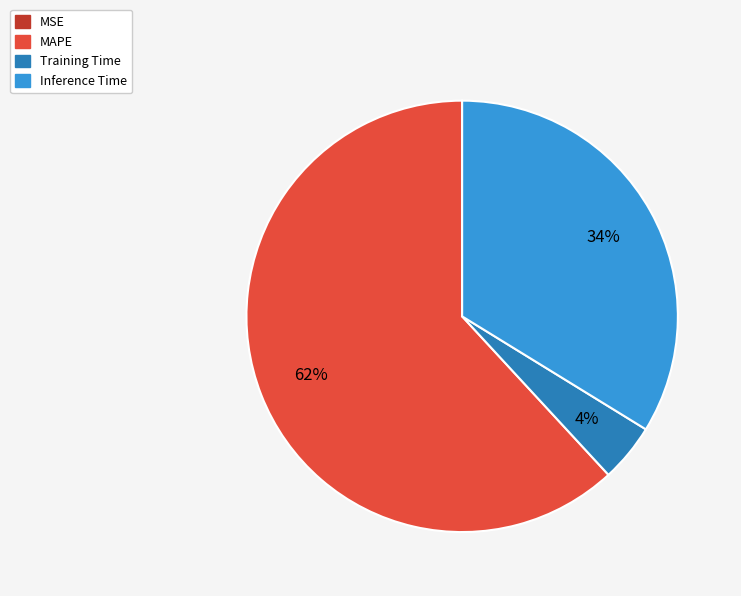

To the nearest percent, what is the average slice percentage?

25%